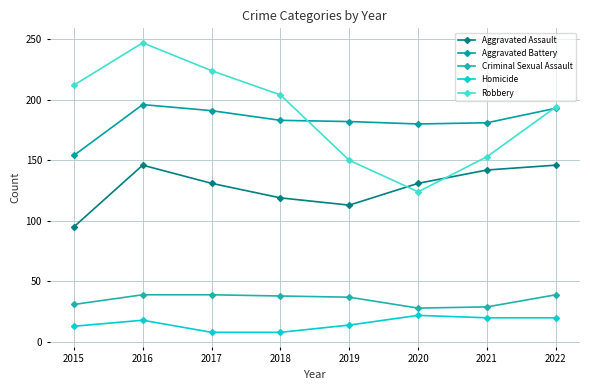

At which label does Robbery first exceed 204?

2015